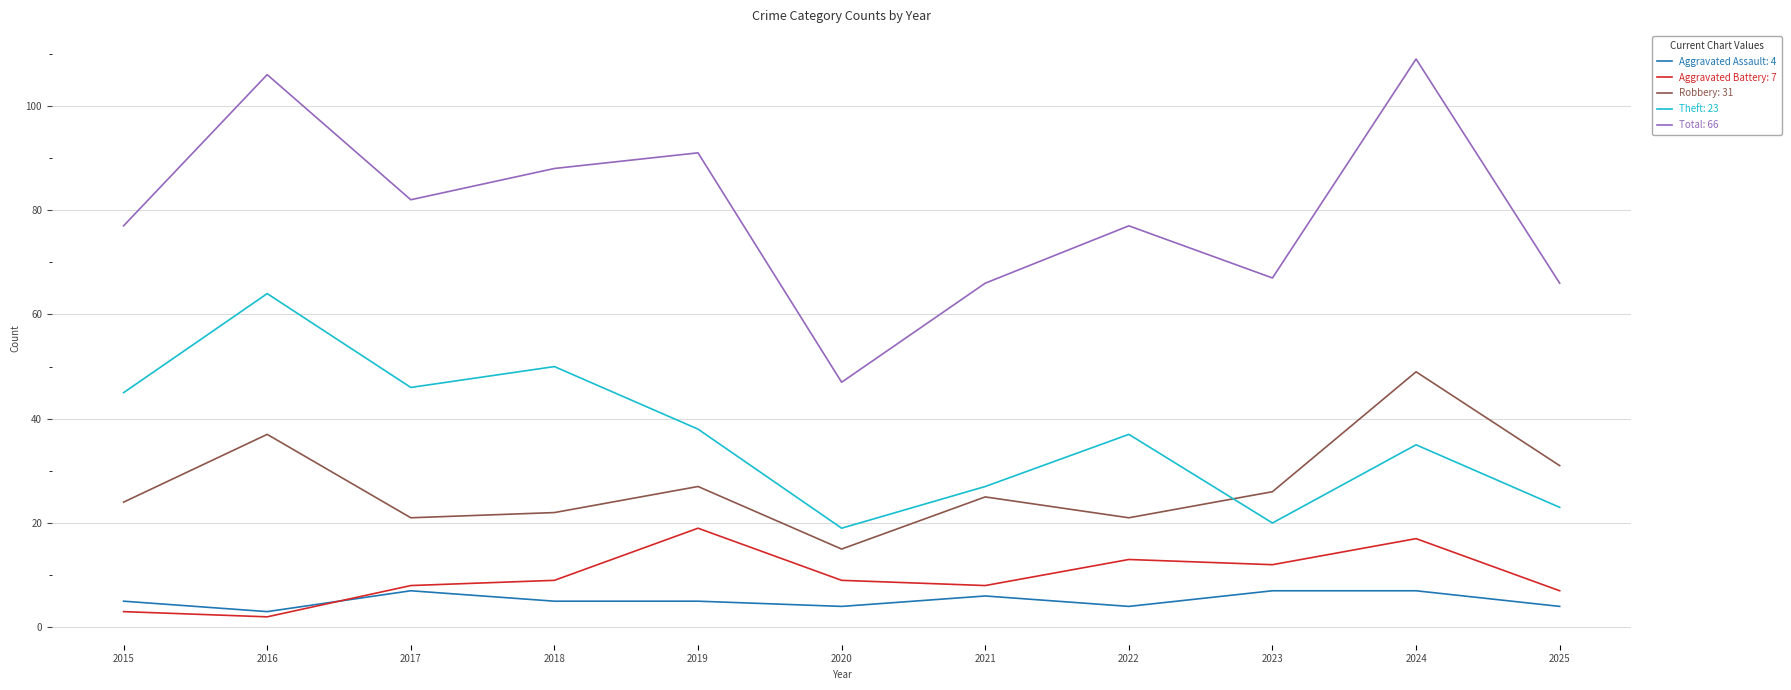

Reading right to left, extract all data points from this chart.

Aggravated Assault: 2025=4	2024=7	2023=7	2022=4	2021=6	2020=4	2019=5	2018=5	2017=7	2016=3	2015=5
Aggravated Battery: 2025=7	2024=17	2023=12	2022=13	2021=8	2020=9	2019=19	2018=9	2017=8	2016=2	2015=3
Robbery: 2025=31	2024=49	2023=26	2022=21	2021=25	2020=15	2019=27	2018=22	2017=21	2016=37	2015=24
Theft: 2025=23	2024=35	2023=20	2022=37	2021=27	2020=19	2019=38	2018=50	2017=46	2016=64	2015=45
Total: 2025=66	2024=109	2023=67	2022=77	2021=66	2020=47	2019=91	2018=88	2017=82	2016=106	2015=77